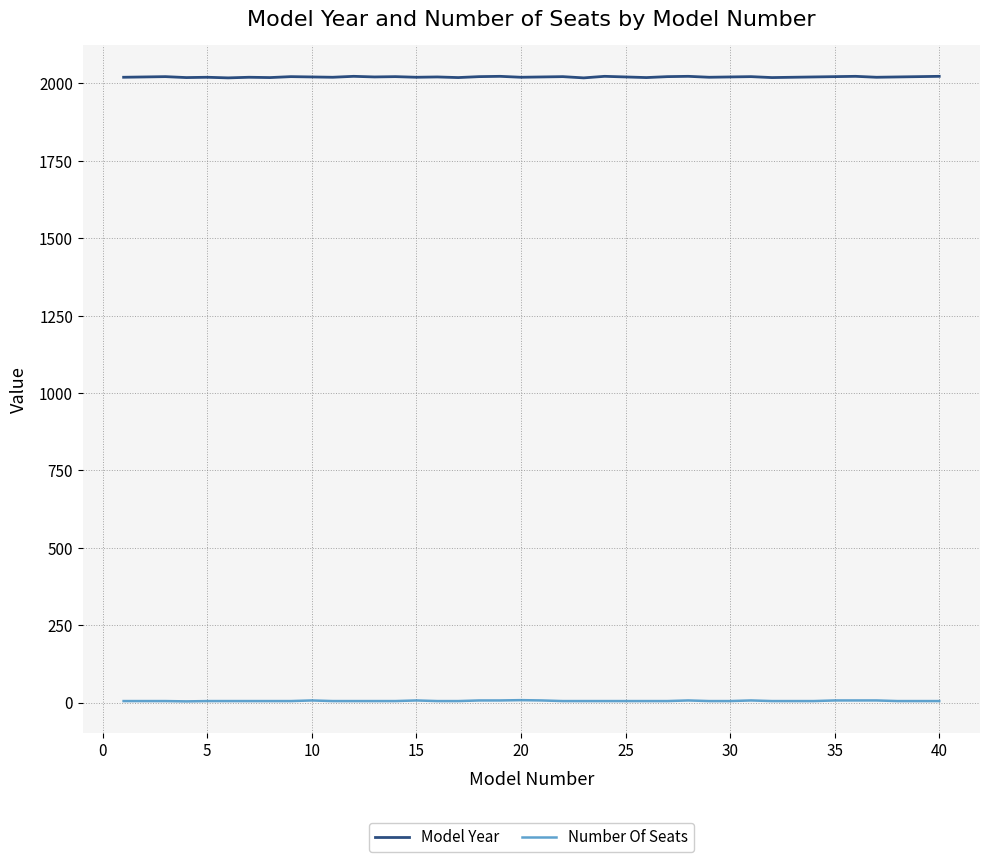

What is the greatest value displayed?

2023